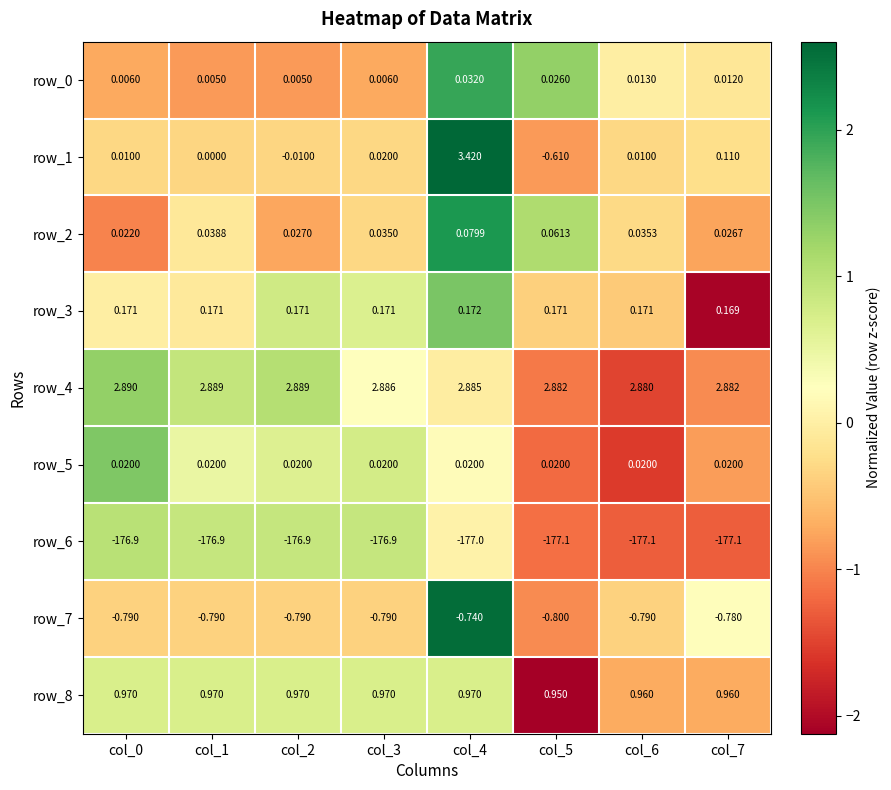

Is it true that row_4 equals -1.1 at col_5?

True